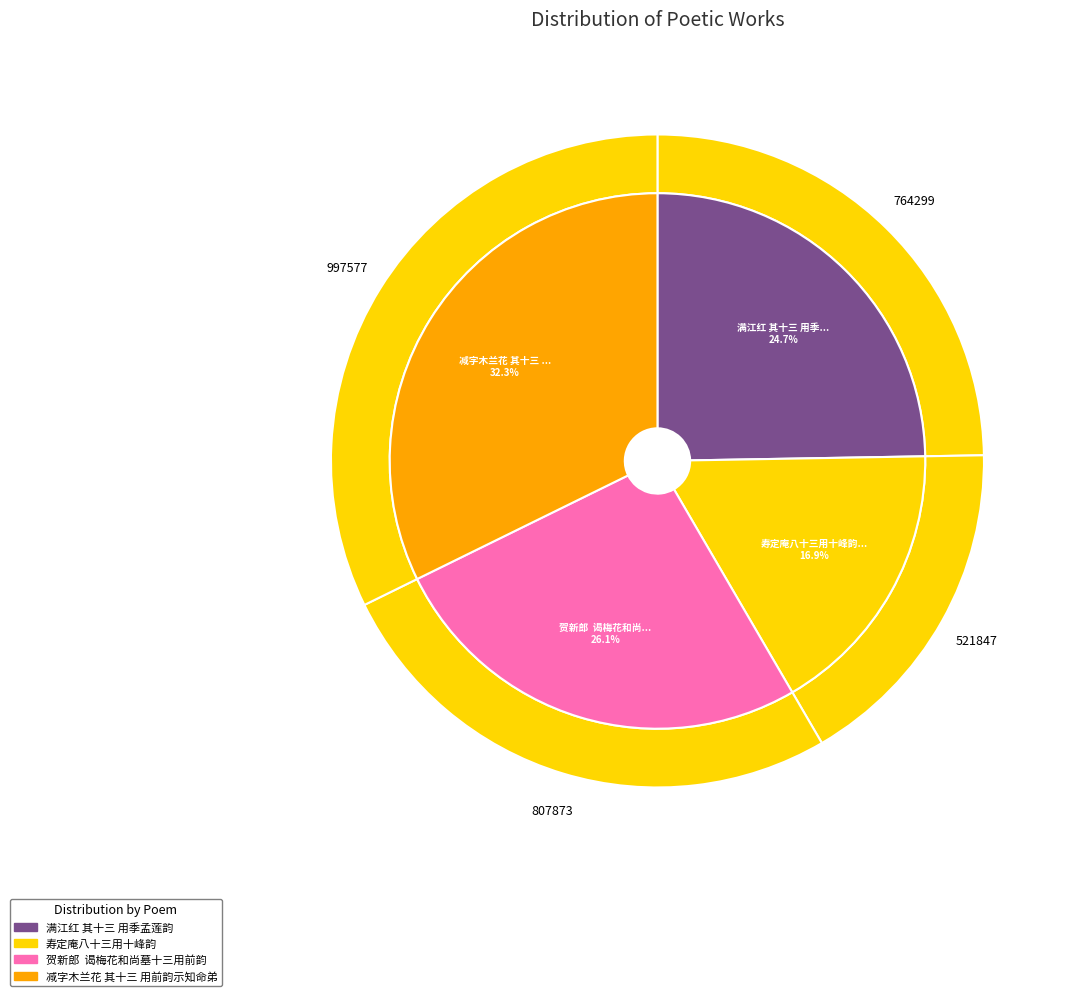

The 满江红 其十三 用季孟莲韵 slice represents 25% of the pie. True or false?

True